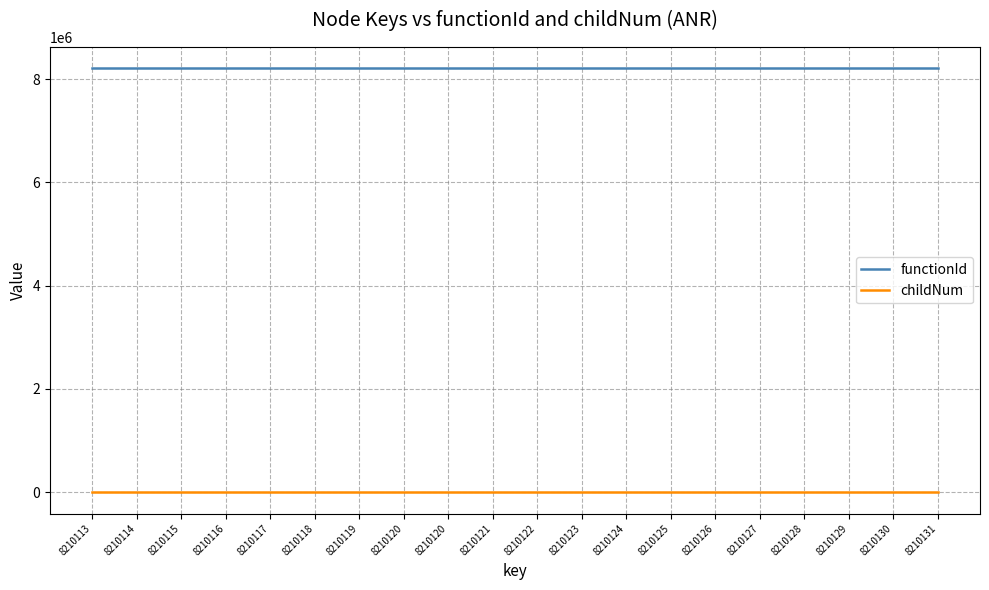

Count the childNum values in the range 0 to 1.

20